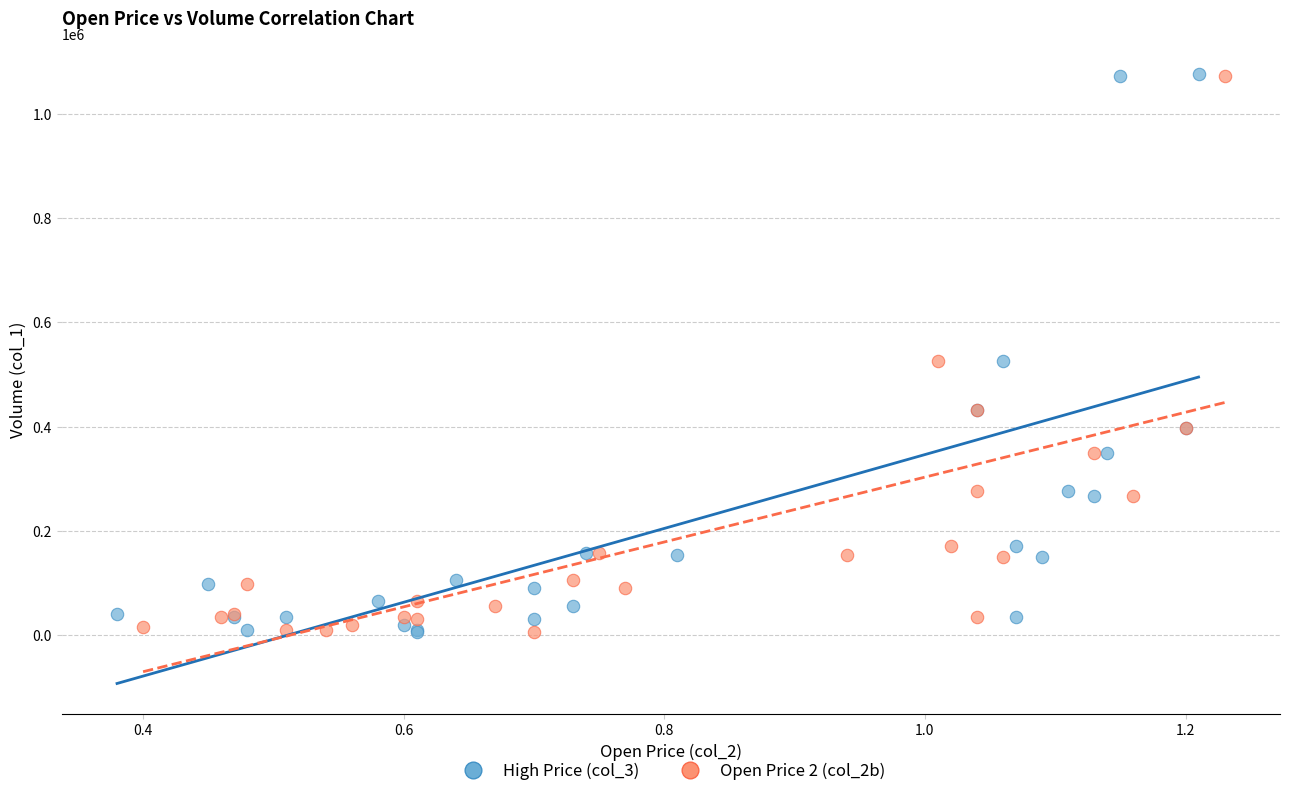

Which series has the widest spread of Y values?

High Price (col_3)